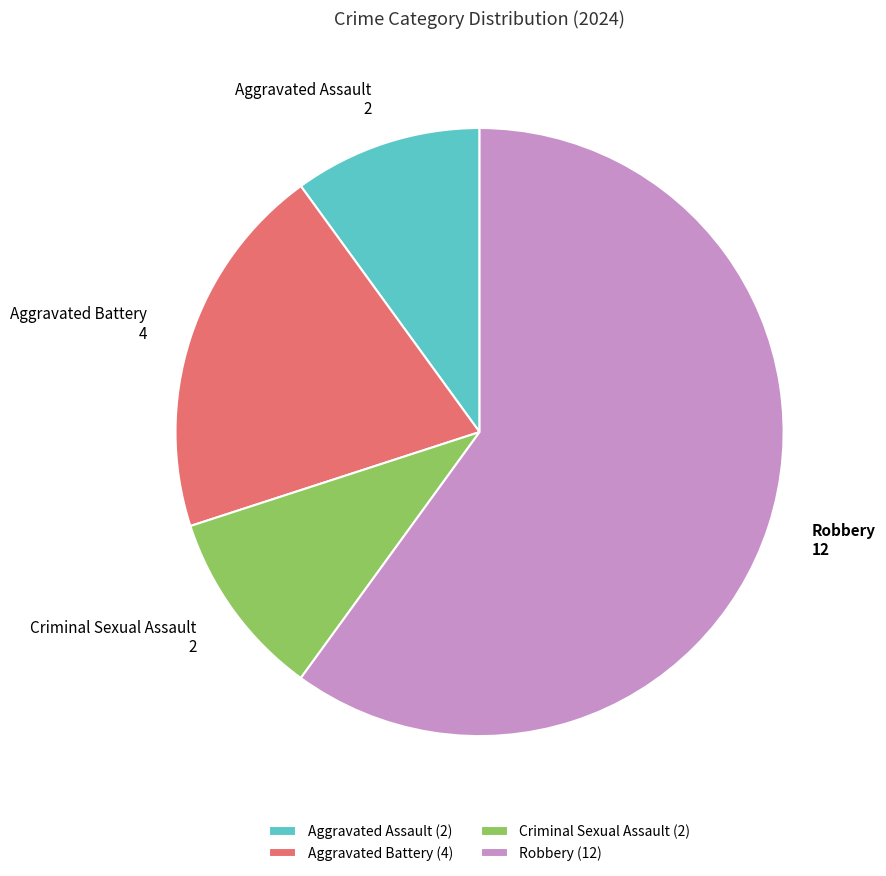

What is the largest slice in the pie chart?

Robbery